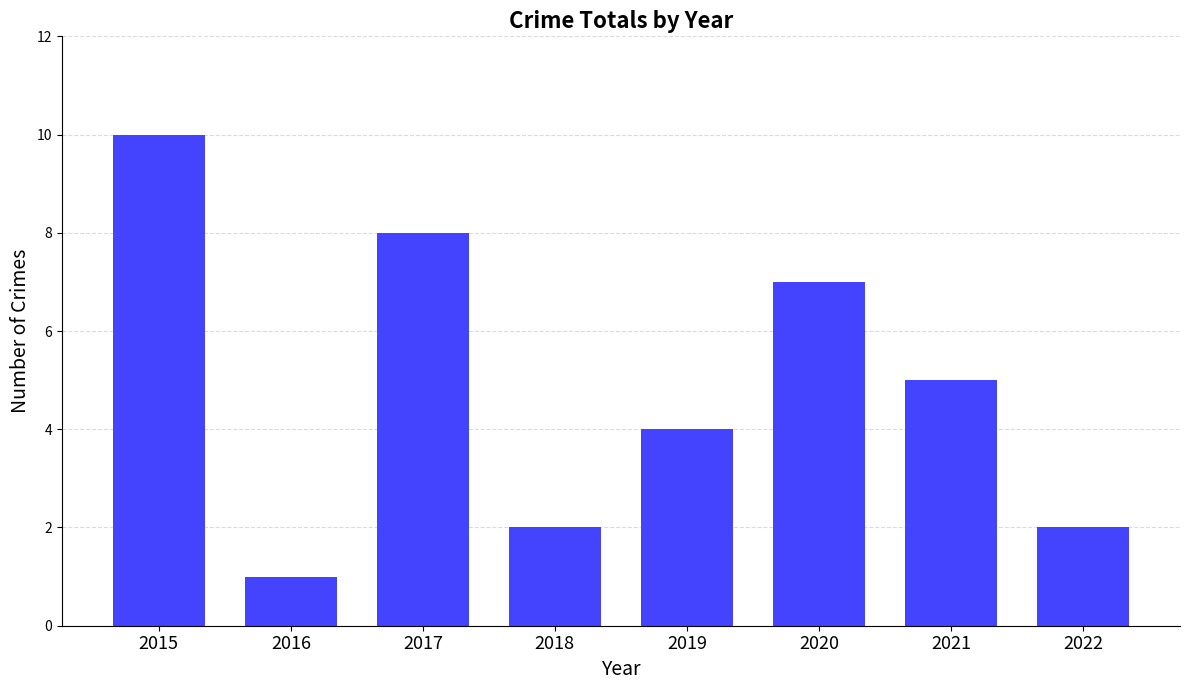

What is the change in value from 2017 to 2018?

-6